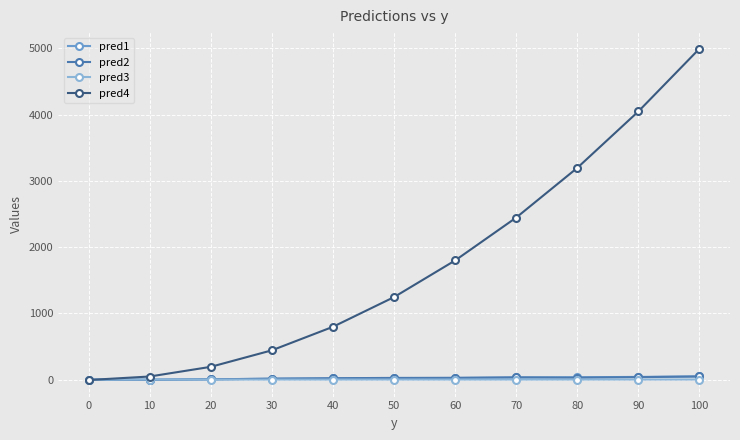

After their last crossing, which series has the higher values: pred4 or pred1?

pred4